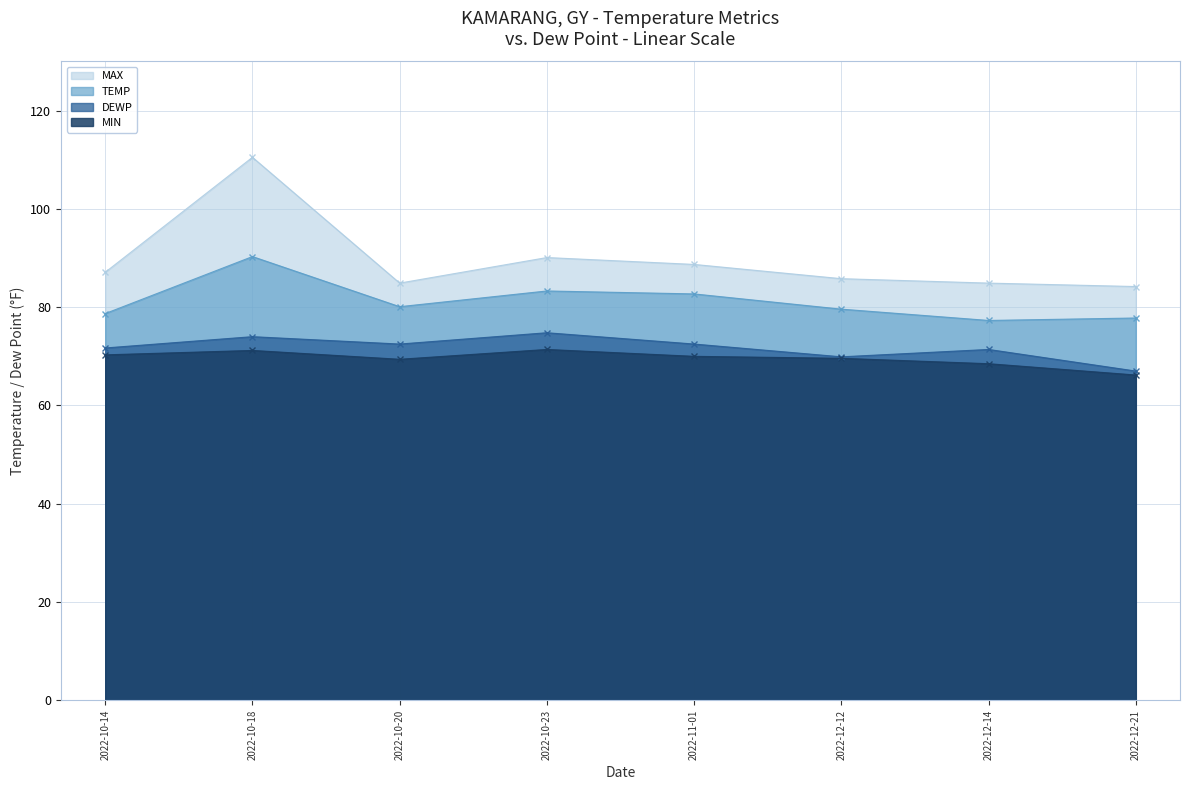

Where does the MAX series first go above 87?

2022-10-14